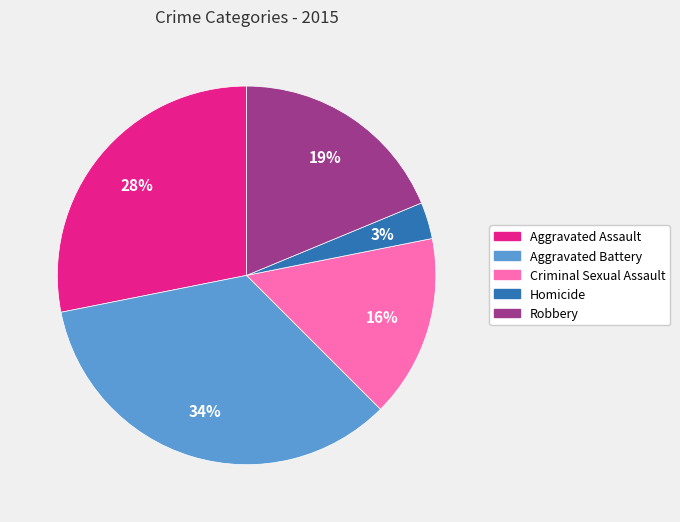

Which category has the smallest portion of the pie?

Homicide